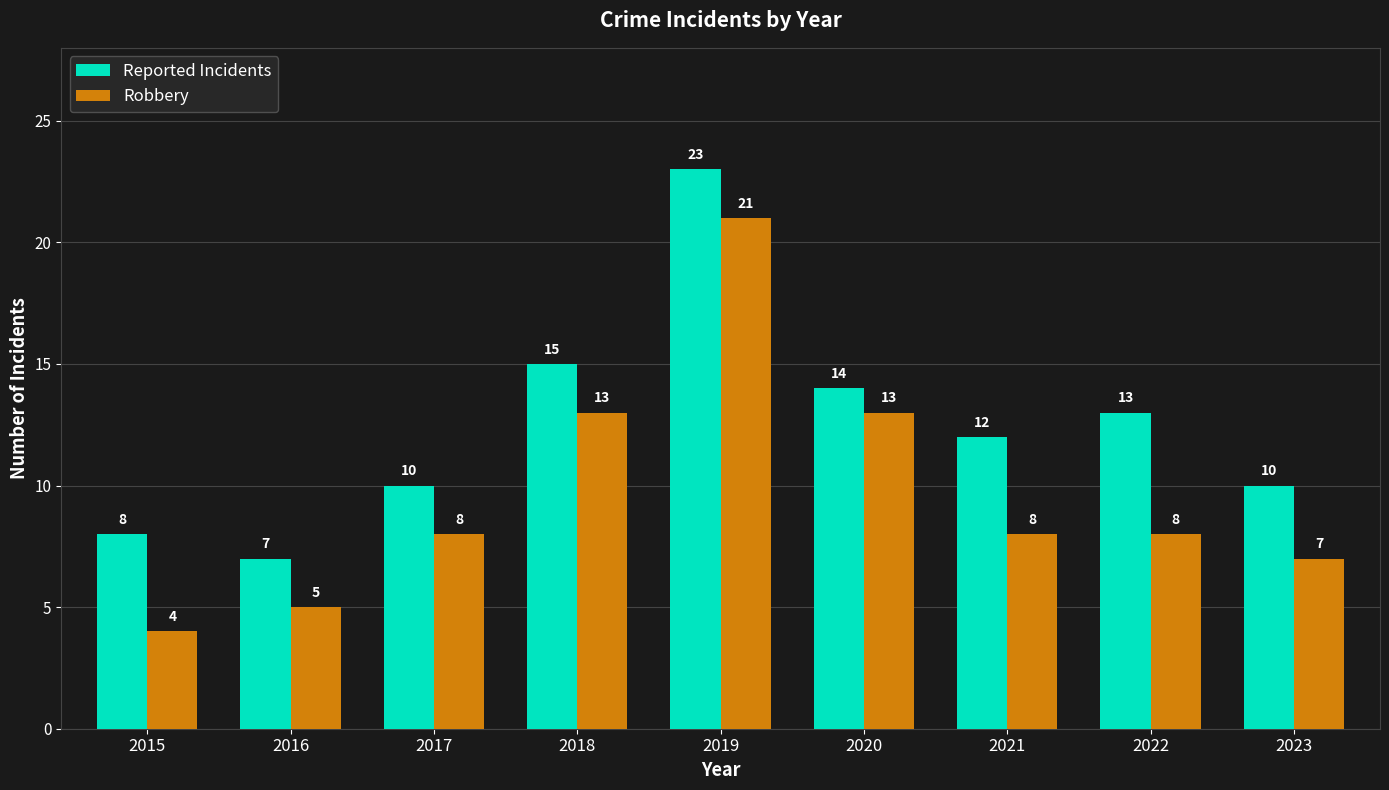

Reading left to right, transcribe all the data shown in this chart.

Reported Incidents: 8	7	10	15	23	14	12	13	10
Robbery: 4	5	8	13	21	13	8	8	7